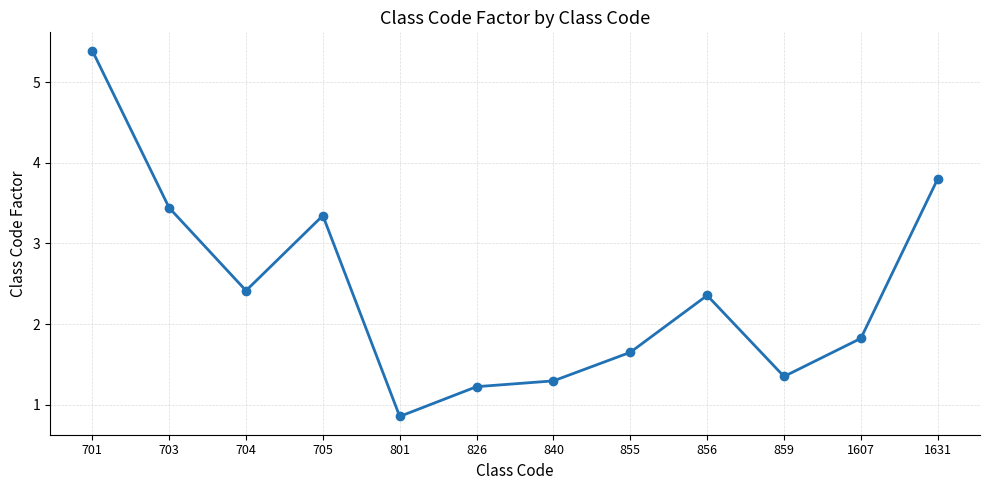

The value at 801 is 0.6. True or false?

False